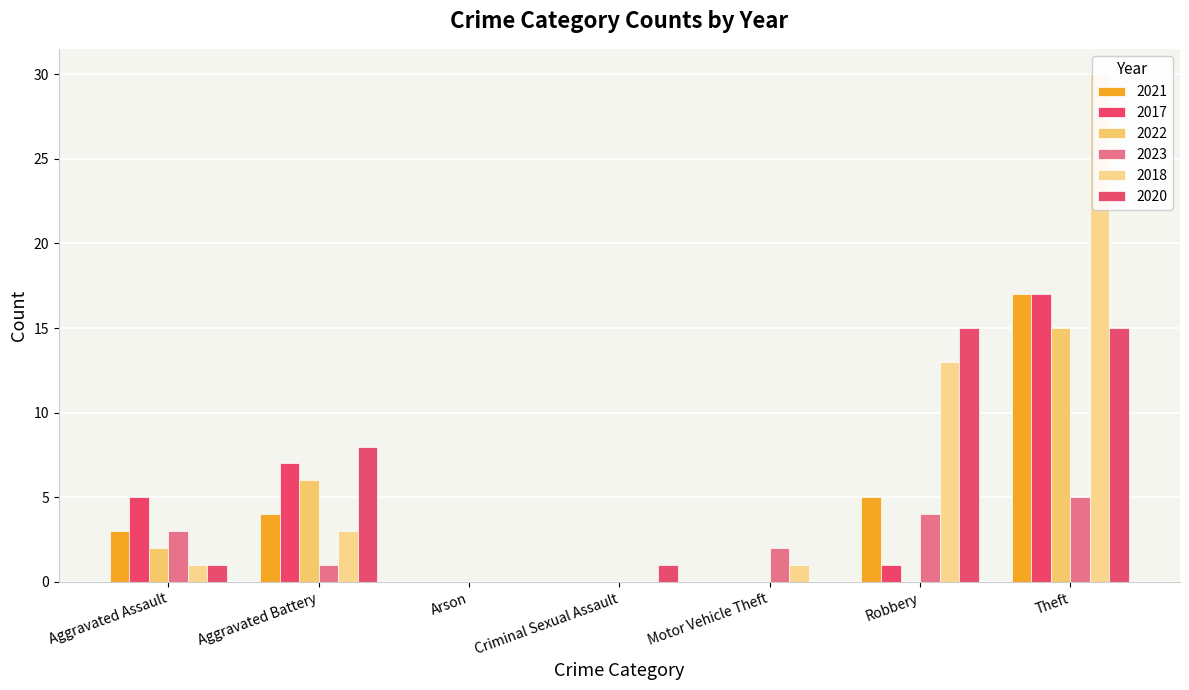

Between Robbery and Arson, which is larger?

Robbery